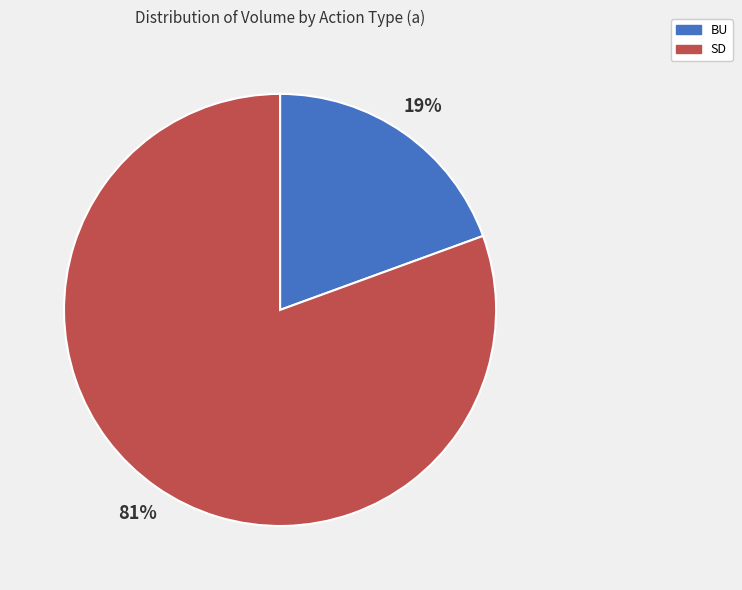

What is the ratio of the value at BU to the value at SD?

0.2